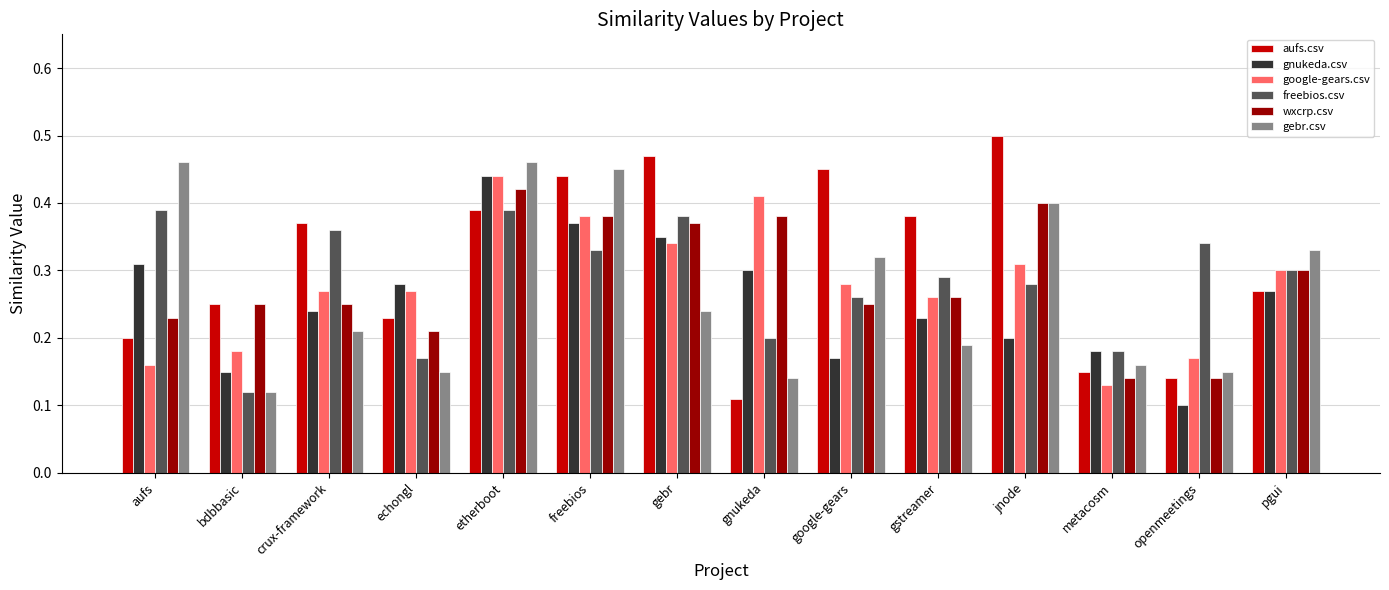

How many bars are there in total?

84